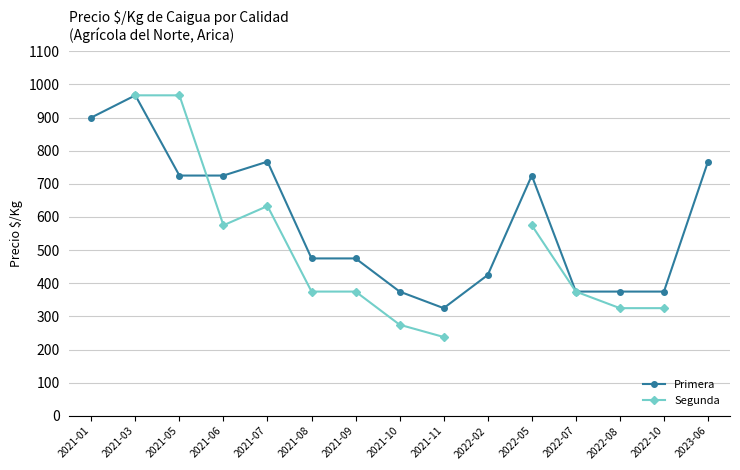

Which label corresponds to the smallest value in the chart?

2021-11